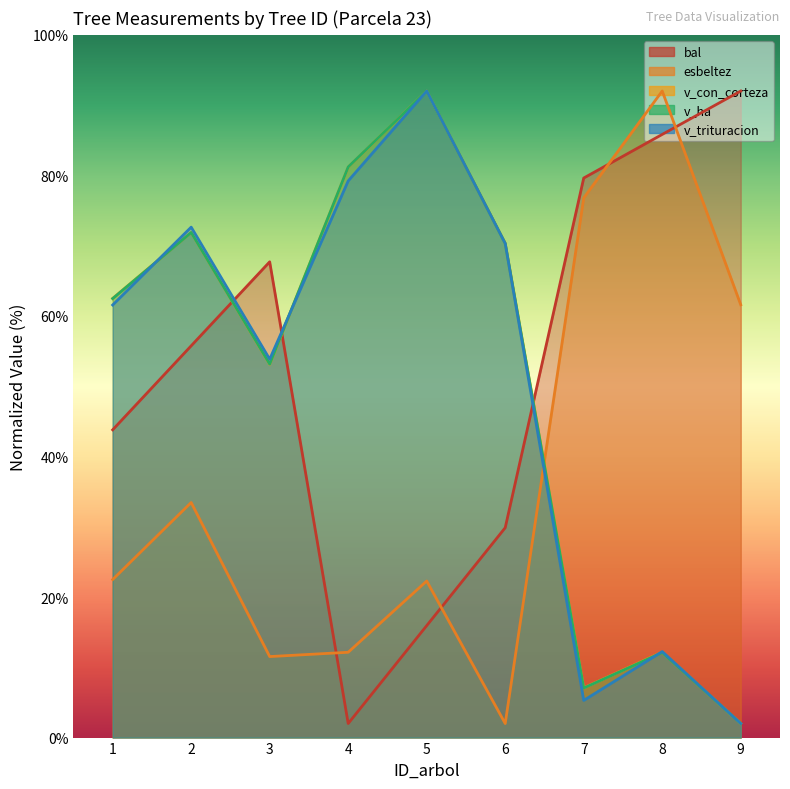

In v_trituracion, how many points are higher than both neighbors (excluding endpoints)?

3